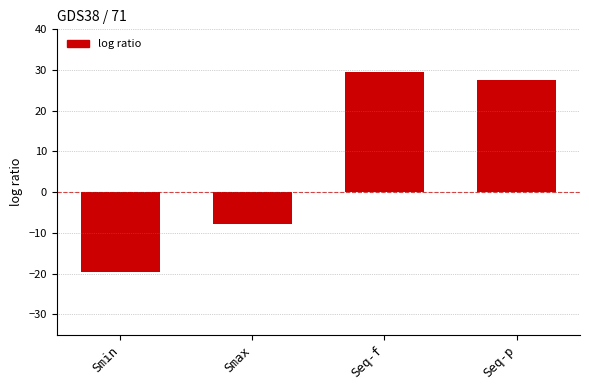

Reading right to left, transcribe all the data shown in this chart.

27.6	29.6	-7.9	-19.6